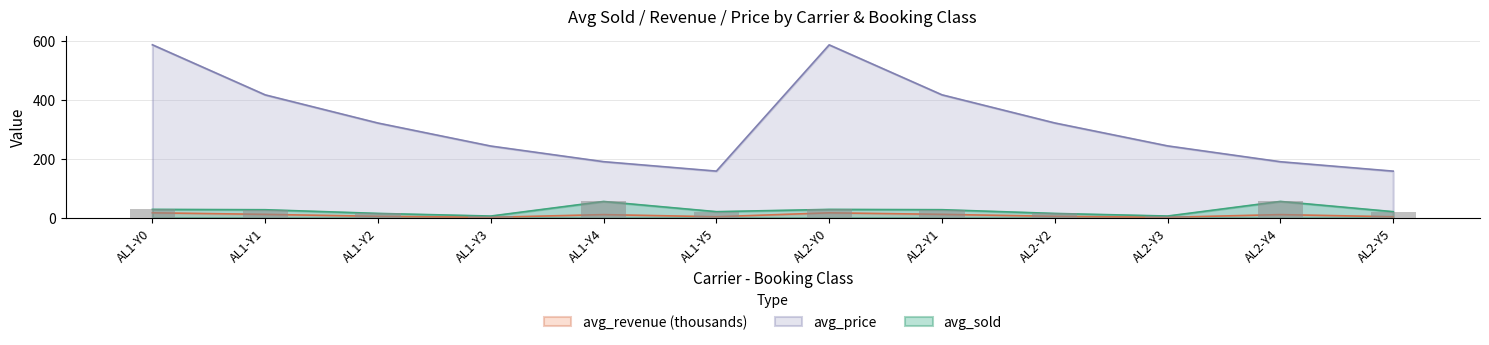

Rank the categories by avg_price value from highest to lowest.

AL1-Y0, AL2-Y0, AL2-Y1, AL1-Y1, AL2-Y2, AL1-Y2, AL2-Y3, AL1-Y3, AL1-Y4, AL2-Y4, AL1-Y5, AL2-Y5